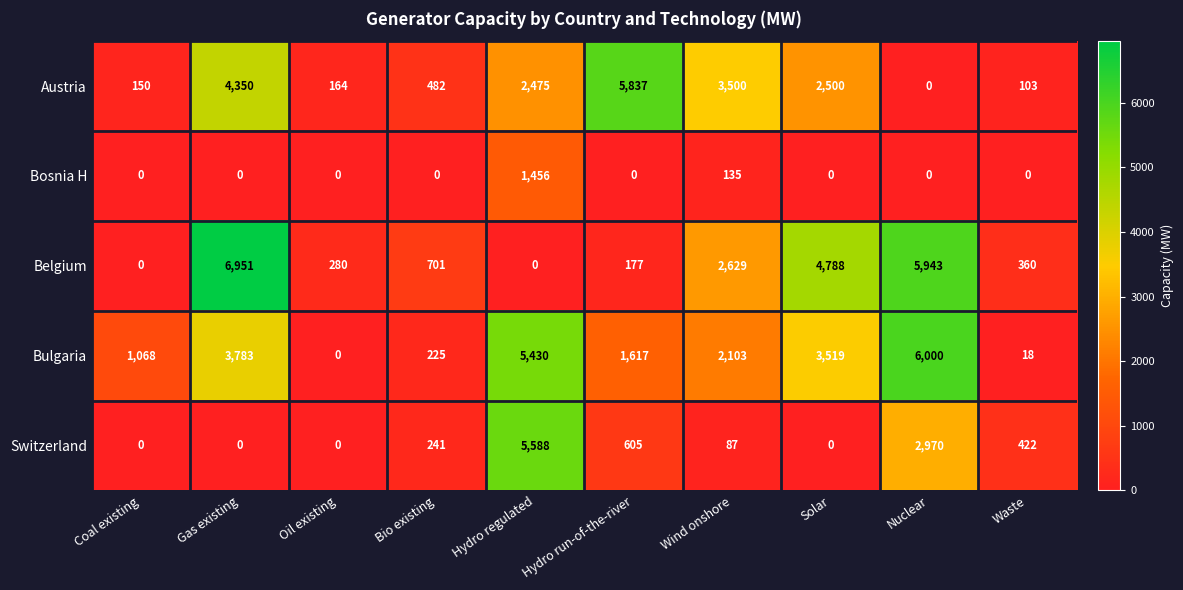

At how many categories does at least one series exceed 2223?

6